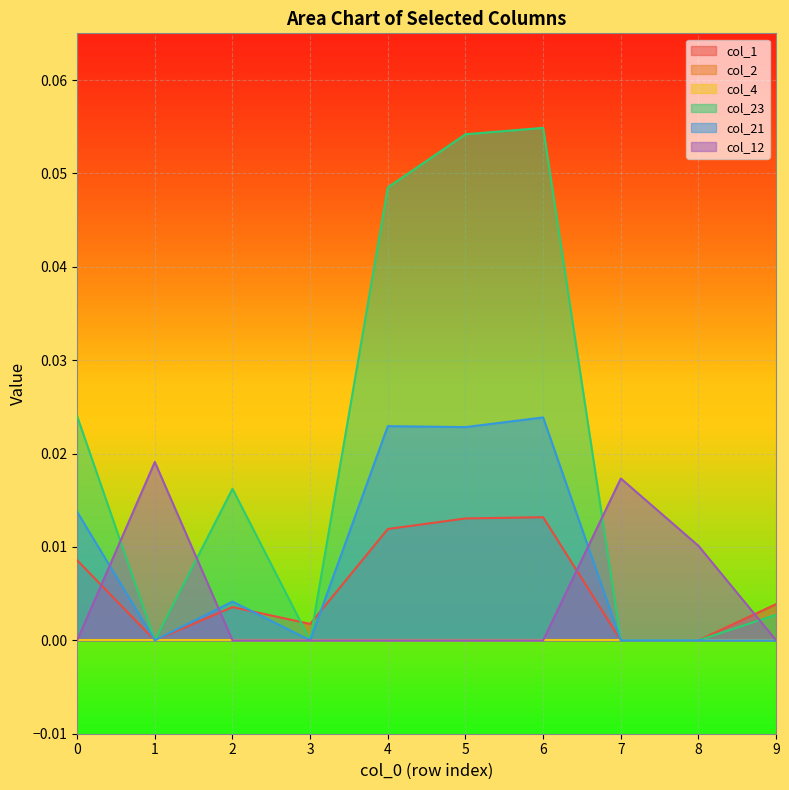

Reading left to right, list all the values displayed in this chart.

col_1: 0=0.0	1=0.0	2=0.0	3=0.0	4=0.0	5=0.0	6=0.0	7=0.0	8=0.0	9=0.0
col_23: 0=0.0	1=0.0	2=0.0	3=0.0	4=0.0	5=0.1	6=0.1	7=0.0	8=0.0	9=0.0
col_21: 0=0.0	1=0.0	2=0.0	3=0.0	4=0.0	5=0.0	6=0.0	7=0.0	8=0.0	9=0.0
col_12: 0=0.0	1=0.0	2=0.0	3=0.0	4=0.0	5=0.0	6=0.0	7=0.0	8=0.0	9=0.0